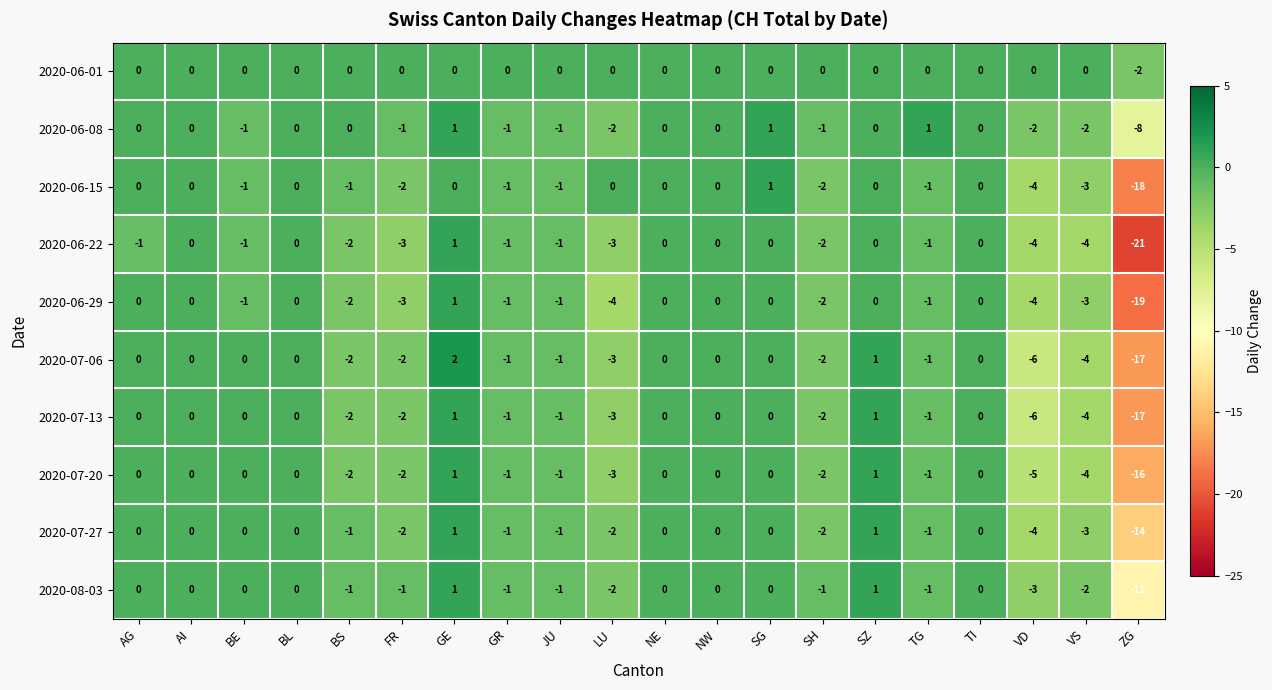

What is the smallest value displayed?

-21